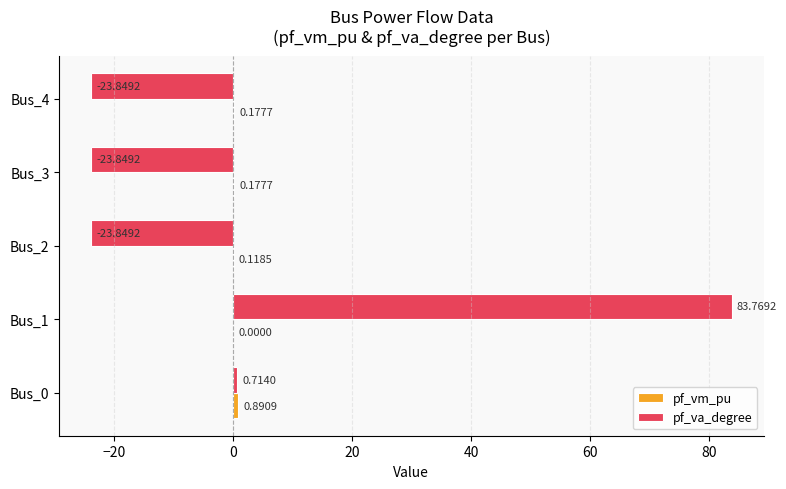

What is the sum of all pf_va_degree values?

12.9